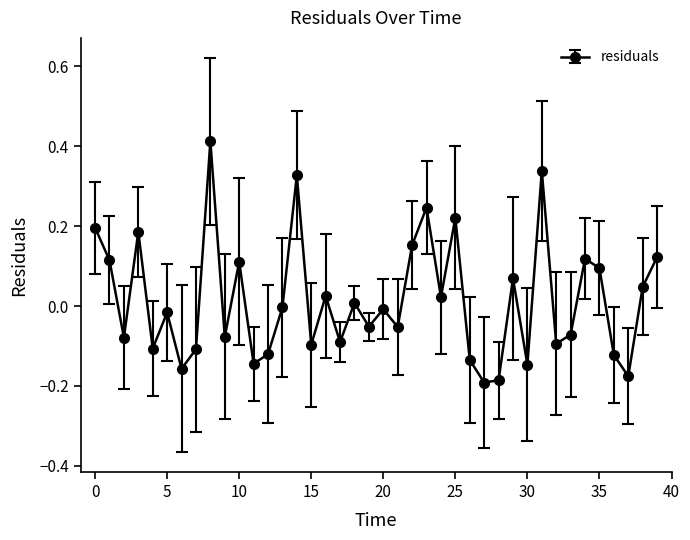

What is the difference between the maximum and minimum values?

0.6